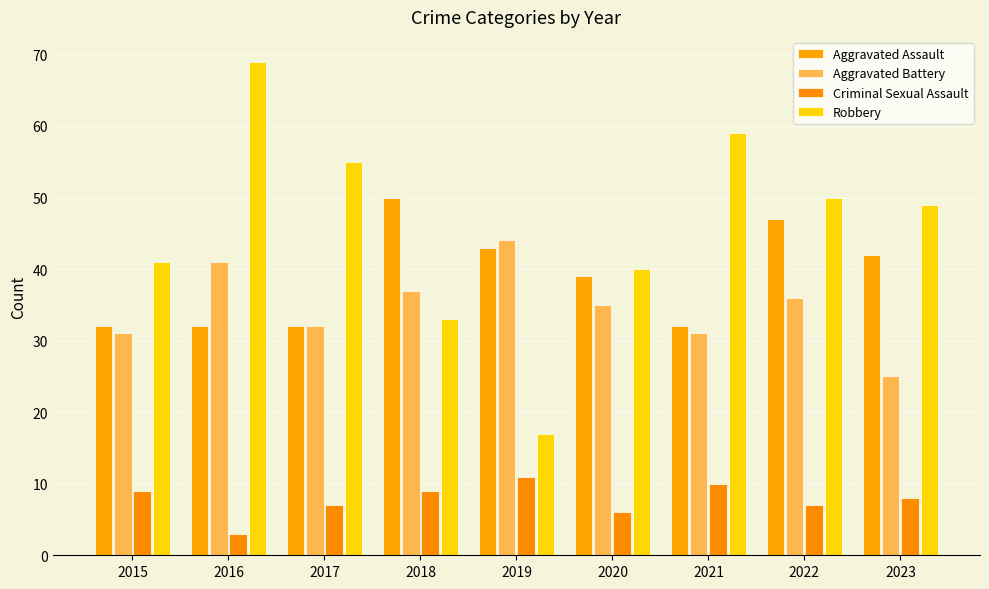

Is the value of Robbery at 2017 greater than the value of Aggravated Assault at 2021?

Yes